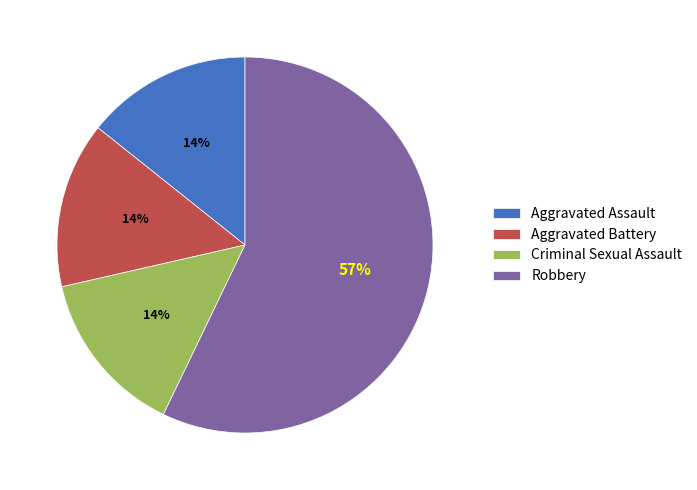

Which category has the biggest portion of the pie?

Robbery